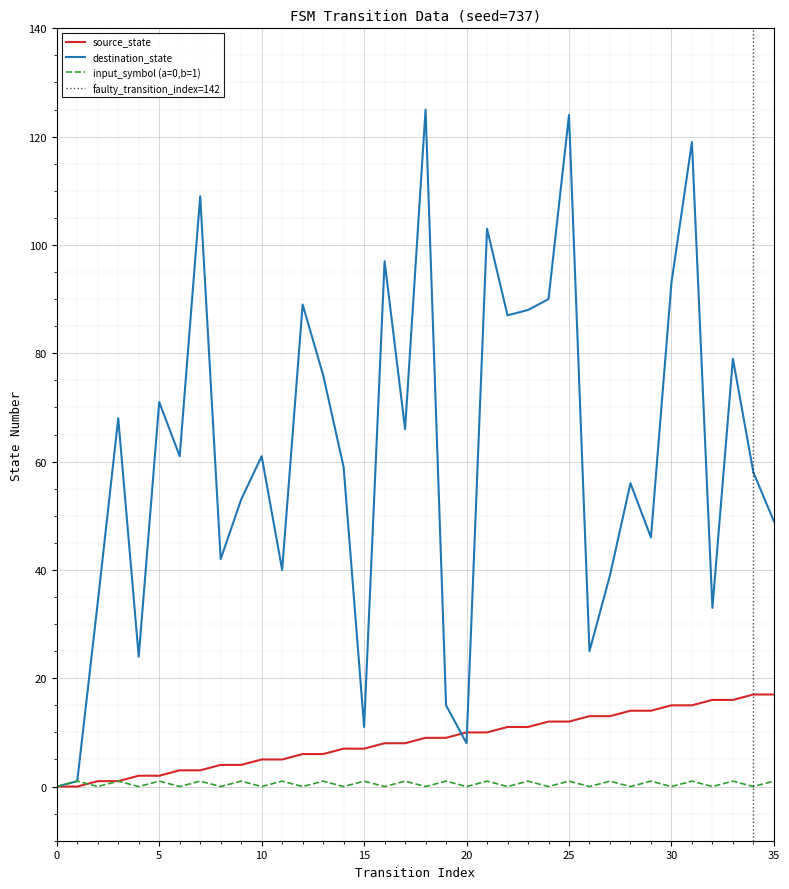

Rank the series at 15 from lowest to highest value.

input_symbol_encoded, source_state, destination_state